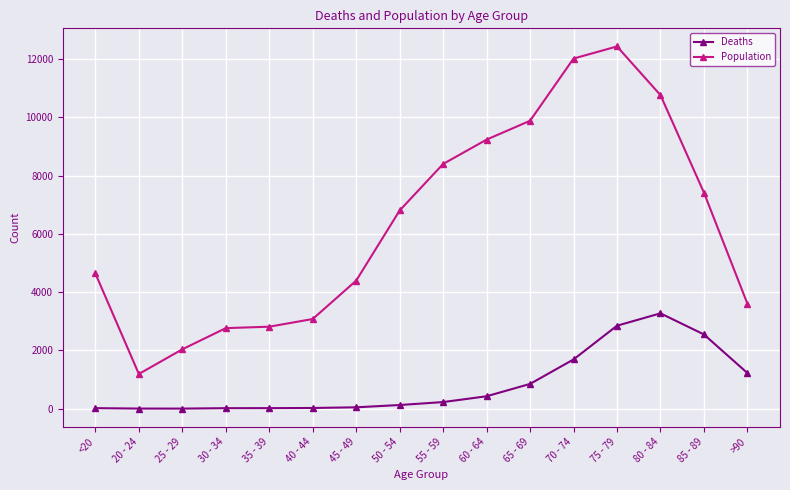

Which series changed the most between 20 - 24 and 65 - 69?

Population